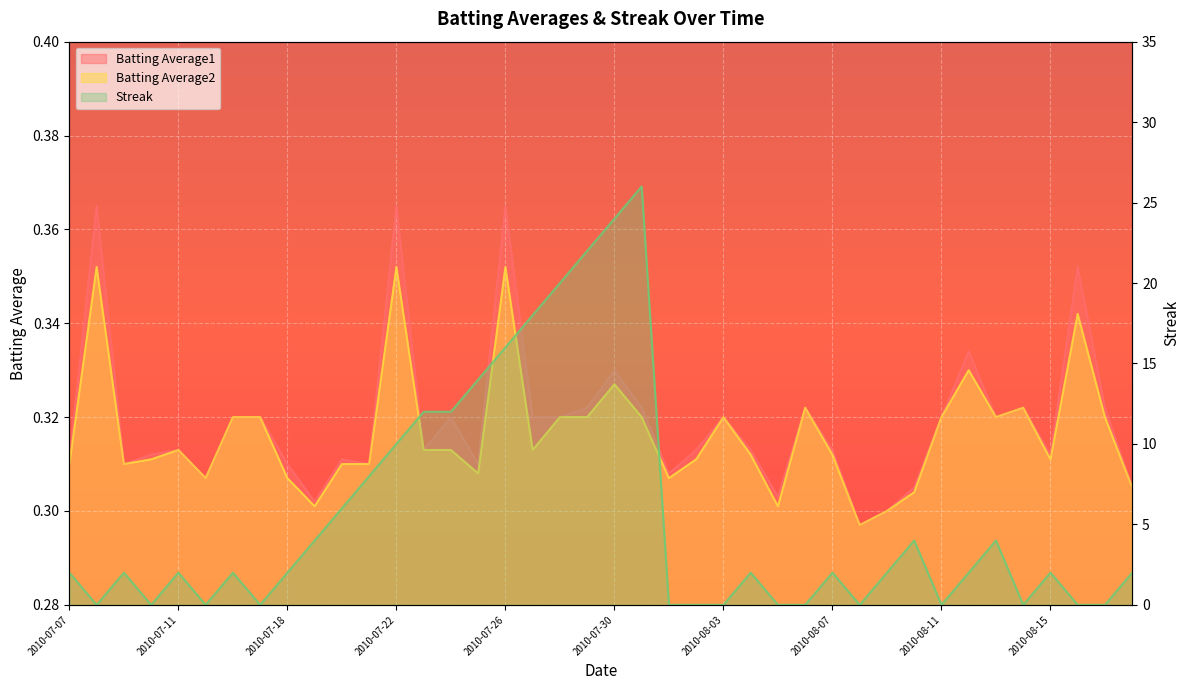

Reading left to right, what are all the values shown in this chart?

Batting Average1: 0.3	0.4	0.3	0.3	0.3	0.3	0.3	0.3	0.3	0.3	0.3	0.3	0.4	0.3	0.3	0.3	0.4	0.3	0.3	0.3	0.3	0.3	0.3	0.3	0.3	0.3	0.3	0.3	0.3	0.3	0.3	0.3	0.3	0.3	0.3	0.3	0.3	0.4	0.3	0.3
Batting Average2: 0.3	0.4	0.3	0.3	0.3	0.3	0.3	0.3	0.3	0.3	0.3	0.3	0.4	0.3	0.3	0.3	0.4	0.3	0.3	0.3	0.3	0.3	0.3	0.3	0.3	0.3	0.3	0.3	0.3	0.3	0.3	0.3	0.3	0.3	0.3	0.3	0.3	0.3	0.3	0.3
Streak: 2.0	0.0	2.0	0.0	2.0	0.0	2.0	0.0	2.0	4.0	6.0	8.0	10.0	12.0	12.0	14.0	16.0	18.0	20.0	22.0	24.0	26.0	0.0	0.0	0.0	2.0	0.0	0.0	2.0	0.0	2.0	4.0	0.0	2.0	4.0	0.0	2.0	0.0	0.0	2.0